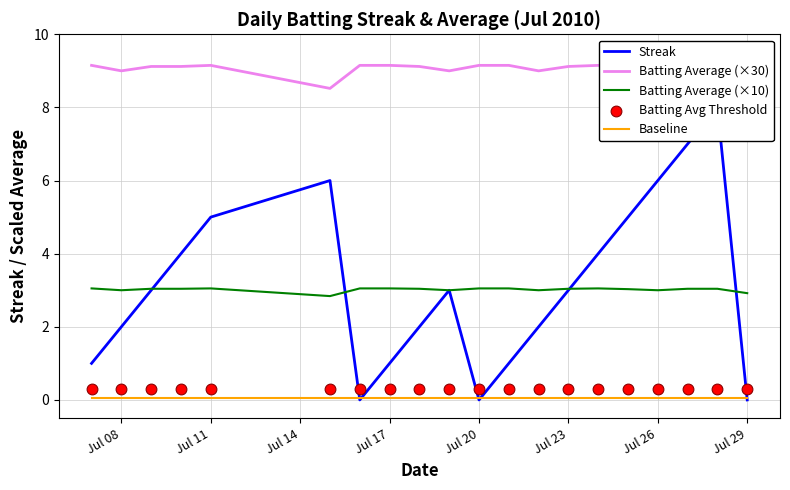

What are all the series names shown in the legend?

Streak, Batting Average (×30), Batting Average (×10), Baseline, Batting Avg Threshold